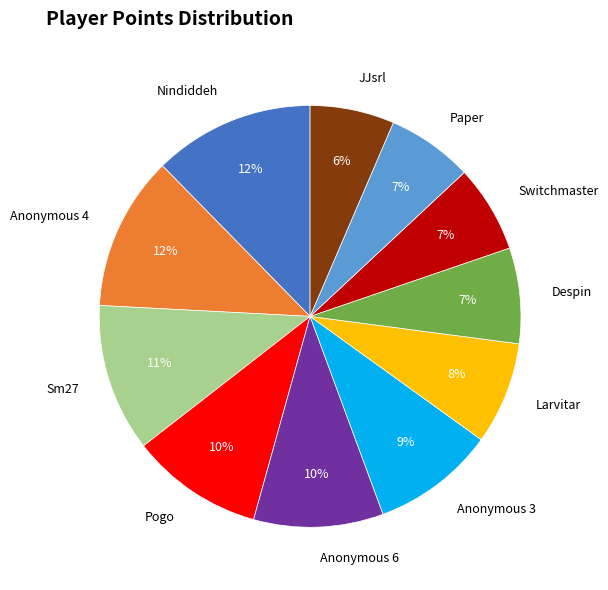

What percentage is the Nindiddeh slice, to the nearest percent?

12%